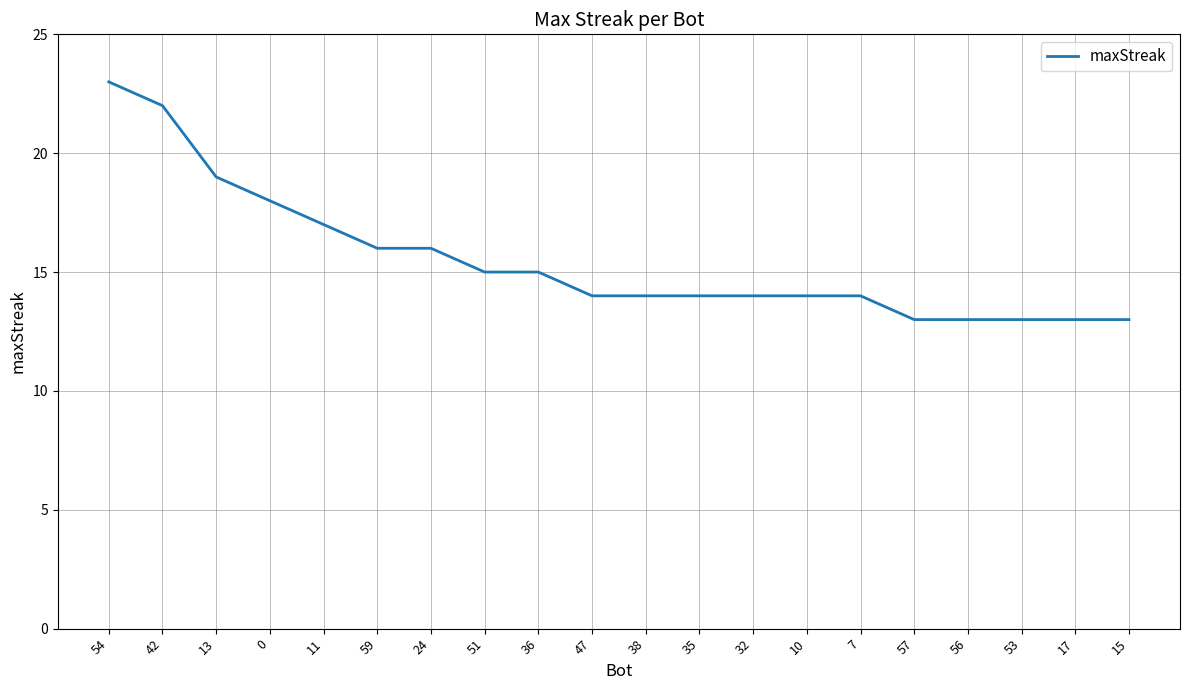

What is the maximum value shown in the chart?

23